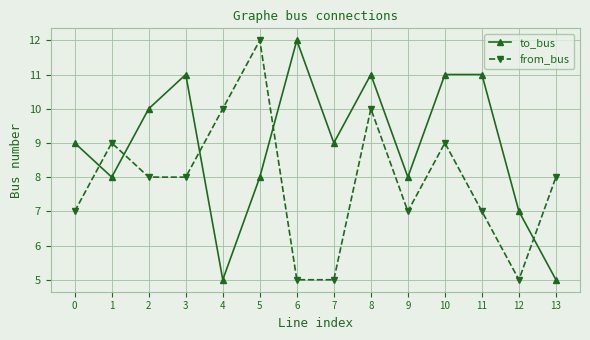

Between 6 and 10, which series saw the biggest shift?

from_bus